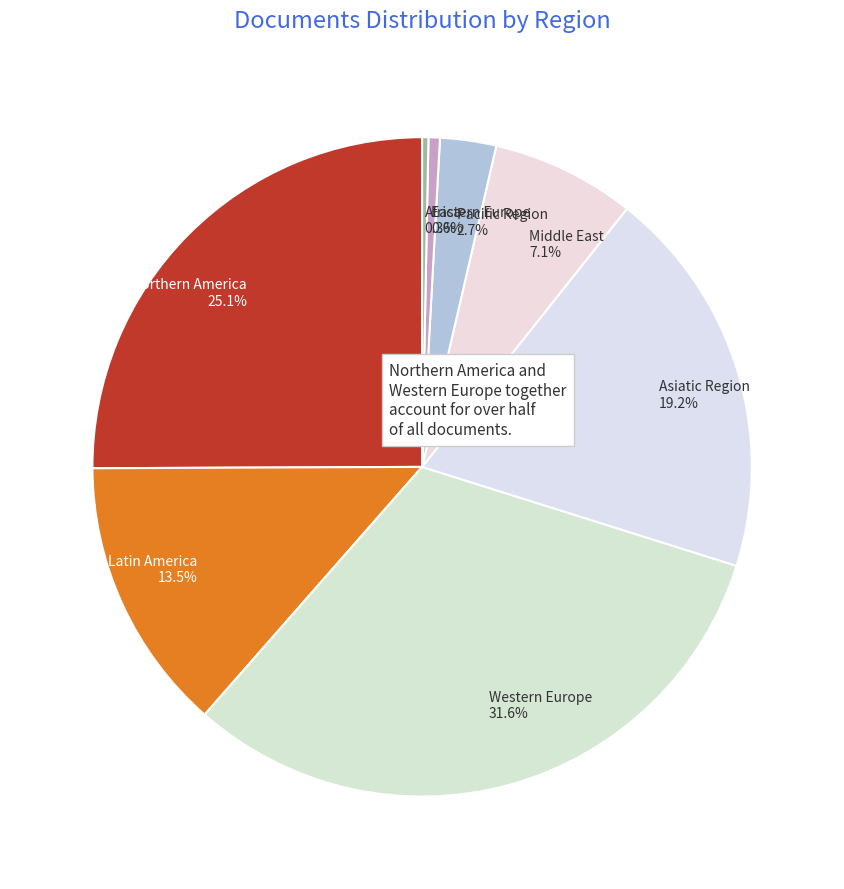

Combined, do Asiatic Region and Africa account for over 50%?

No